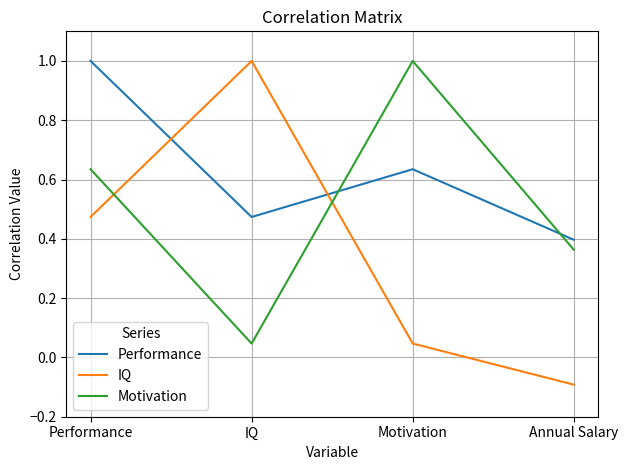

Where do Performance and Motivation first cross each other?

IQ and Motivation